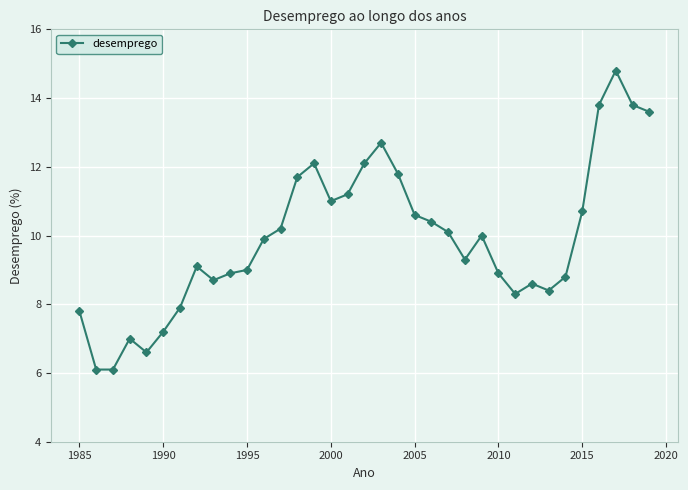

What is the value of the 16th point from the left?

11.0